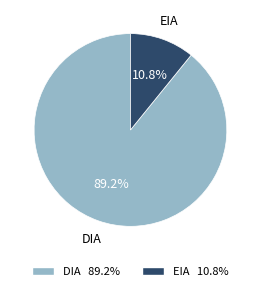

How many slices are in this pie chart?

2